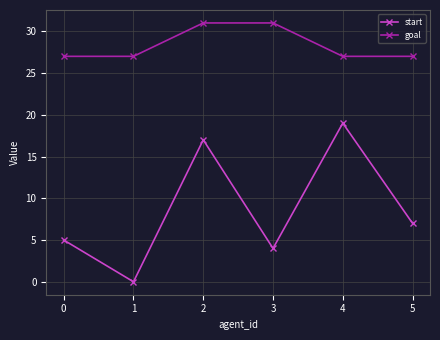

Rank the series at 3 from highest to lowest value.

goal, start